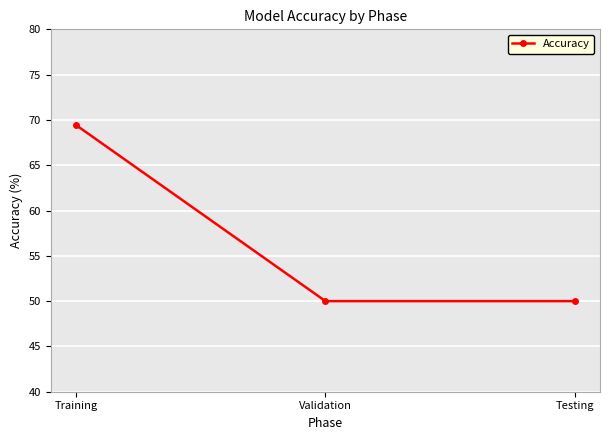

True or false: the data shows 30.4 at Testing.

False